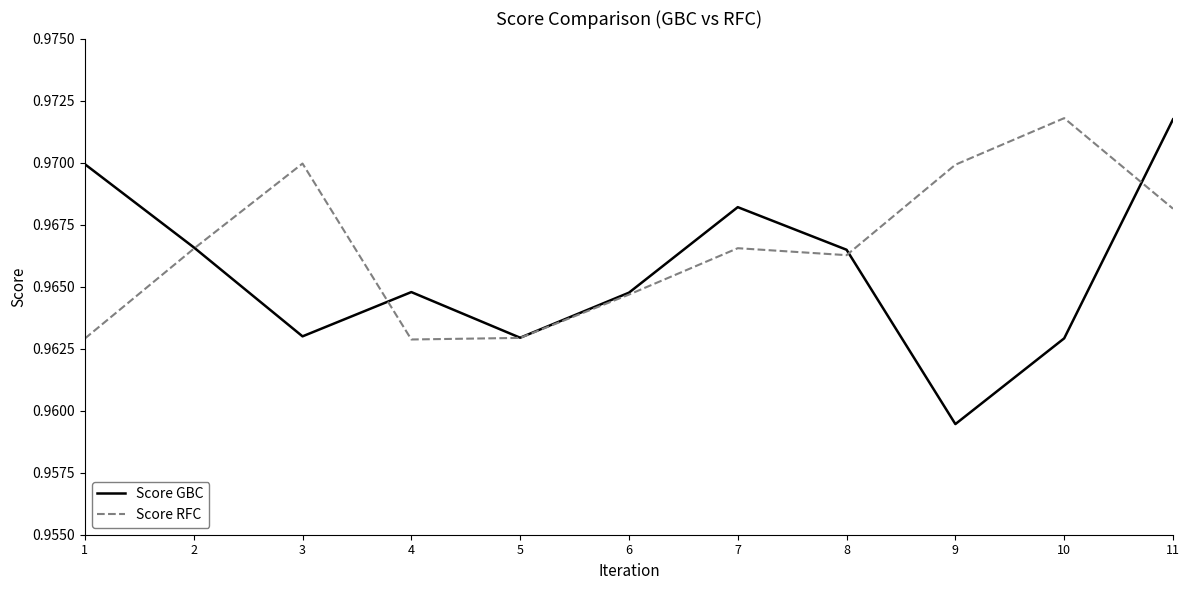

Which series ends up on top after the final intersection of Score GBC and Score RFC?

Score GBC